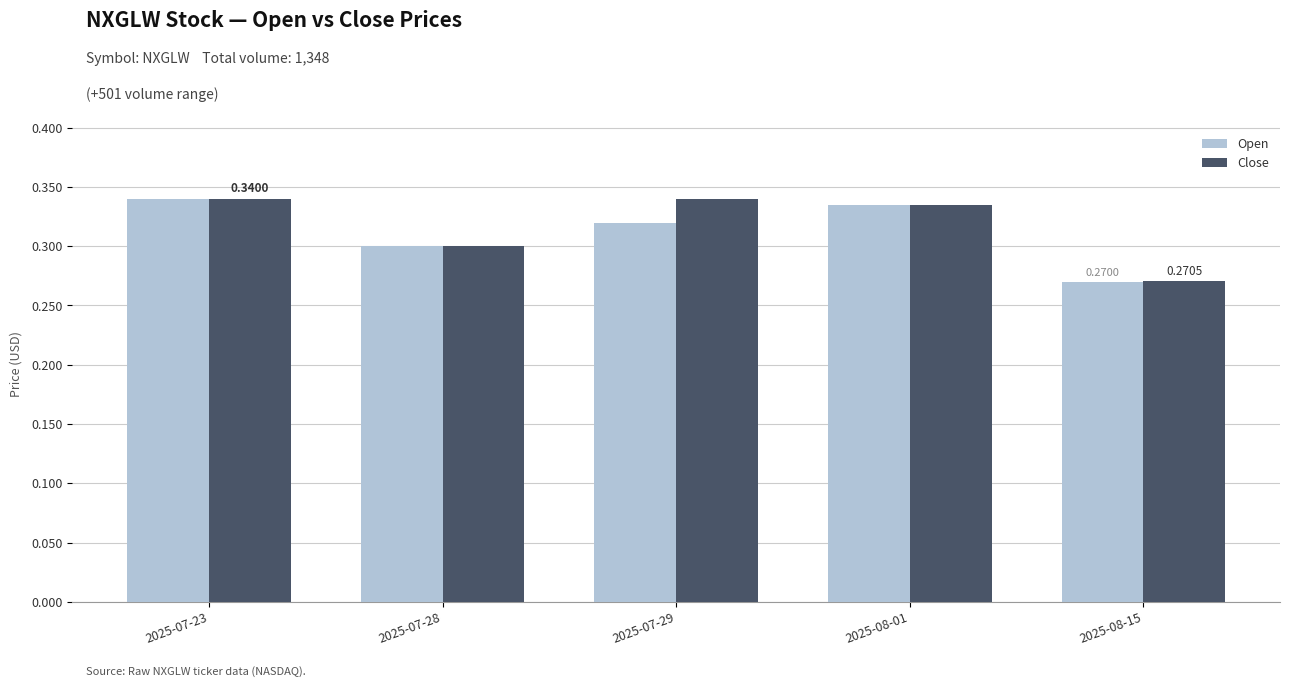

At which category is the sum across all series the highest?

2025-07-23